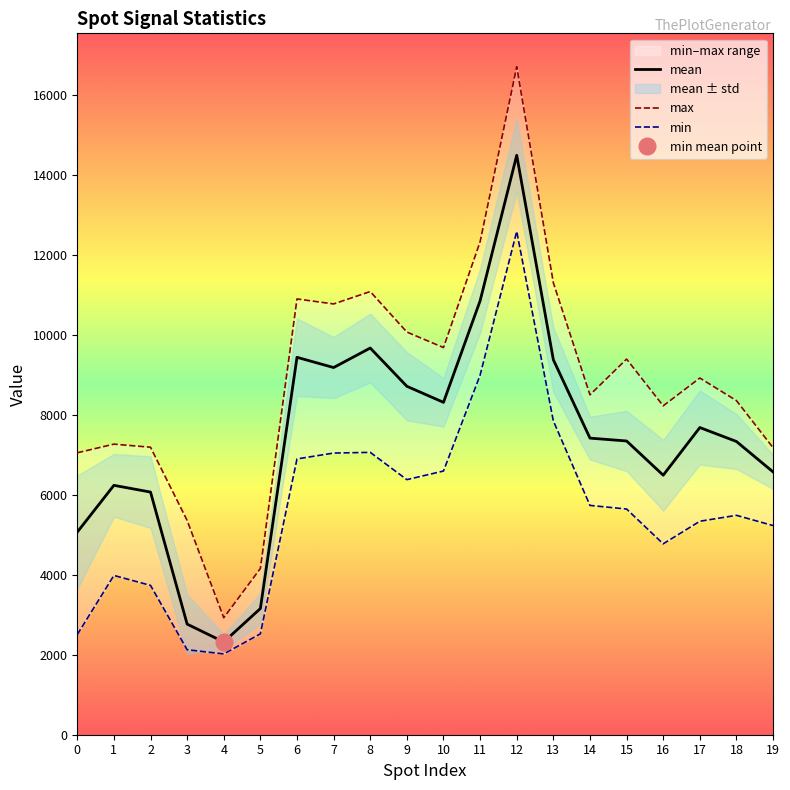

Reading left to right, list all the values displayed in this chart.

mean: 5068.4	6238.6	6069.9	2767.0	2320.2	3156.9	9441.2	9184.8	9673.3	8716.5	8314.6	10853.6	14495.2	9380.8	7419.6	7347.8	6491.7	7684.1	7335.3	6574.5
max: 7053.0	7269.0	7192.0	5360.0	2926.0	4159.0	10901.0	10776.0	11086.0	10073.0	9685.0	12331.0	16710.0	11307.0	8502.0	9397.0	8227.0	8923.0	8358.0	7181.0
min: 2505.0	3984.0	3736.0	2126.0	2021.0	2524.0	6899.0	7046.0	7063.0	6381.0	6596.0	8994.0	12592.0	7851.0	5736.0	5646.0	4775.0	5340.0	5488.0	5232.0